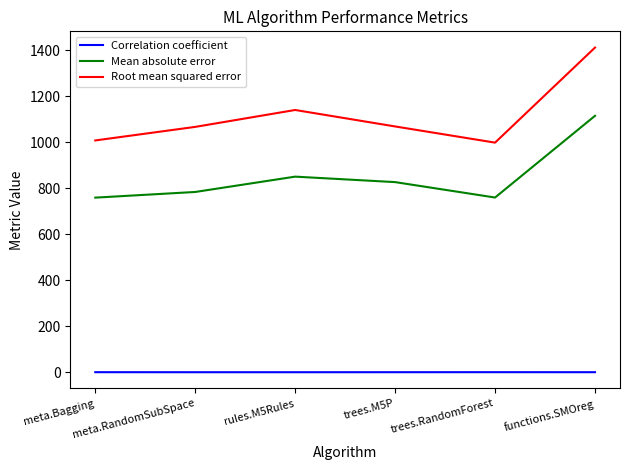

What is the spread (max minus min) of values at trees.RandomForest?

997.1